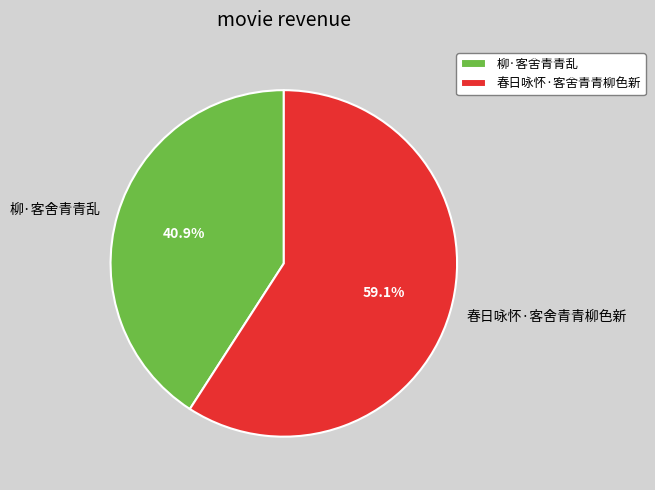

What percentage is the 柳·客舍青青乱 slice, to the nearest percent?

41%